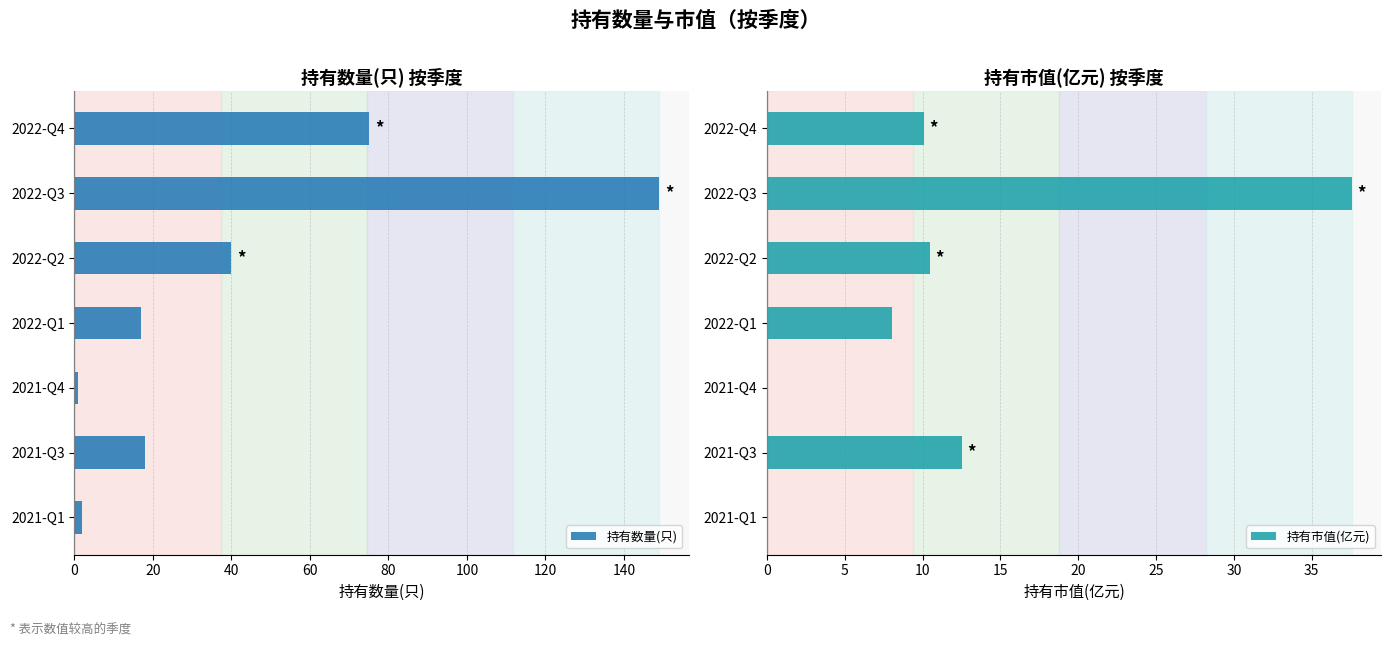

How many bars are there in each group?

2